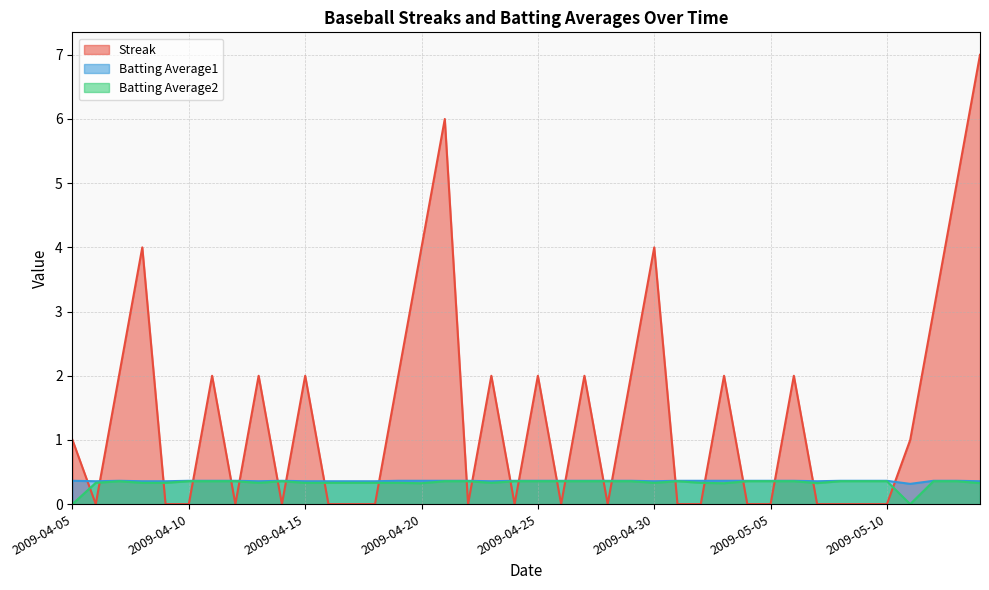

List the labels in order of Batting Average2 value, largest first.

2009-04-07, 2009-04-10, 2009-04-11, 2009-04-12, 2009-04-14, 2009-04-21, 2009-04-22, 2009-04-24, 2009-04-25, 2009-04-26, 2009-04-27, 2009-04-28, 2009-04-29, 2009-05-01, 2009-05-04, 2009-05-05, 2009-05-06, 2009-05-08, 2009-05-09, 2009-05-10, 2009-05-12, 2009-05-13, 2009-04-06, 2009-04-08, 2009-04-09, 2009-04-13, 2009-04-15, 2009-04-16, 2009-04-17, 2009-04-18, 2009-04-19, 2009-04-23, 2009-04-30, 2009-05-02, 2009-05-07, 2009-05-14, 2009-04-20, 2009-05-03, 2009-04-05, 2009-05-11